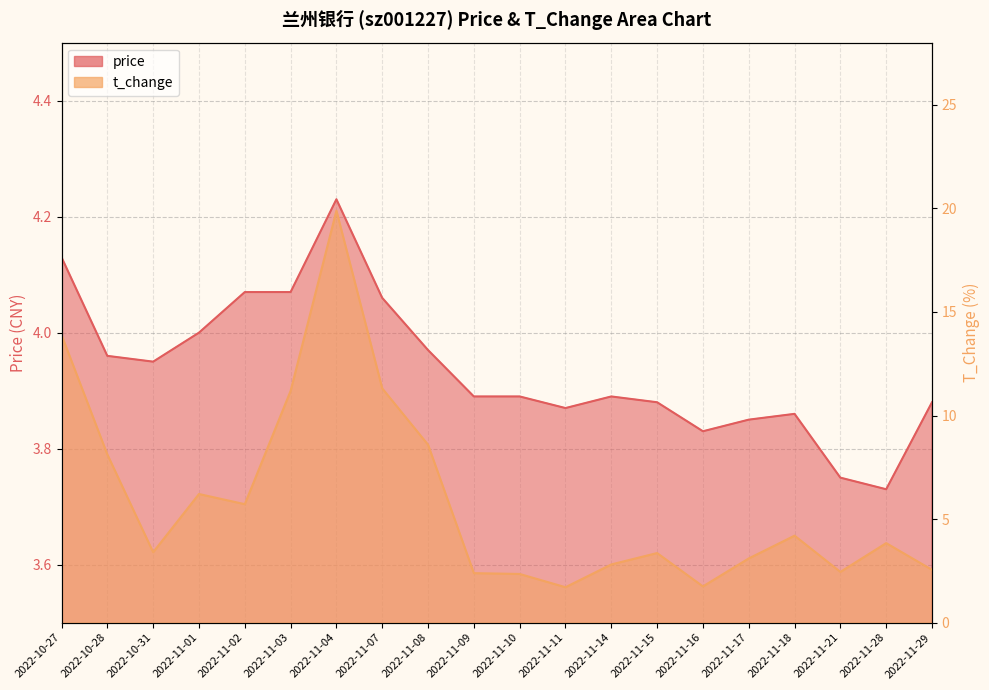

True or false: price has more than 0 interior local peaks.

True